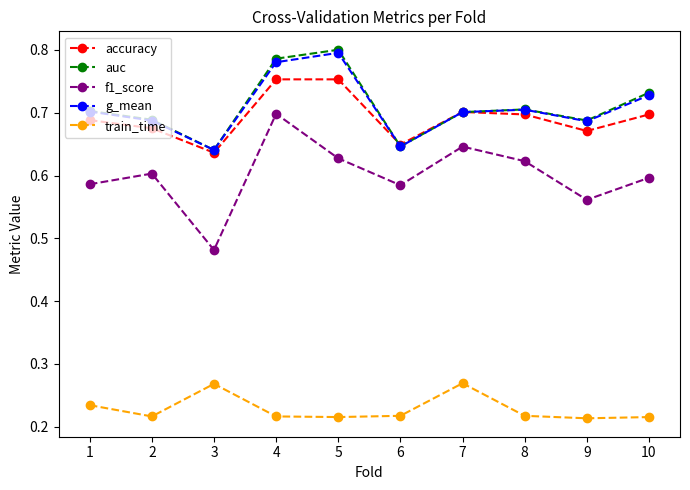

Which label corresponds to the largest value in the chart?

5